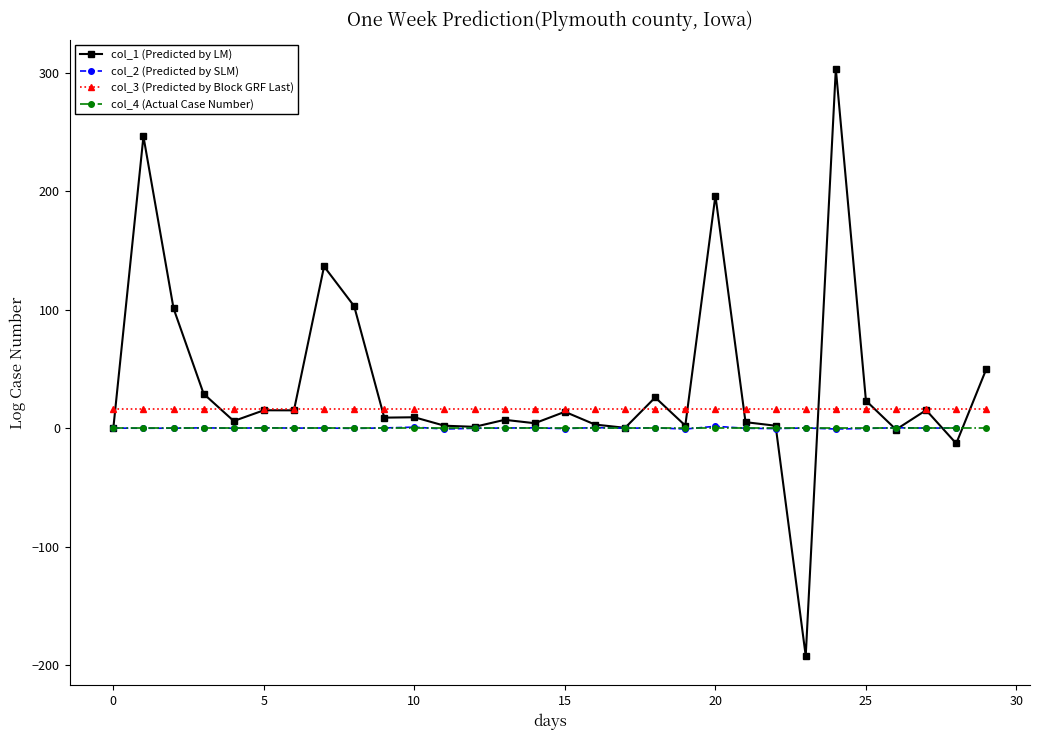

Is this an area chart (filled region under the line)?

No